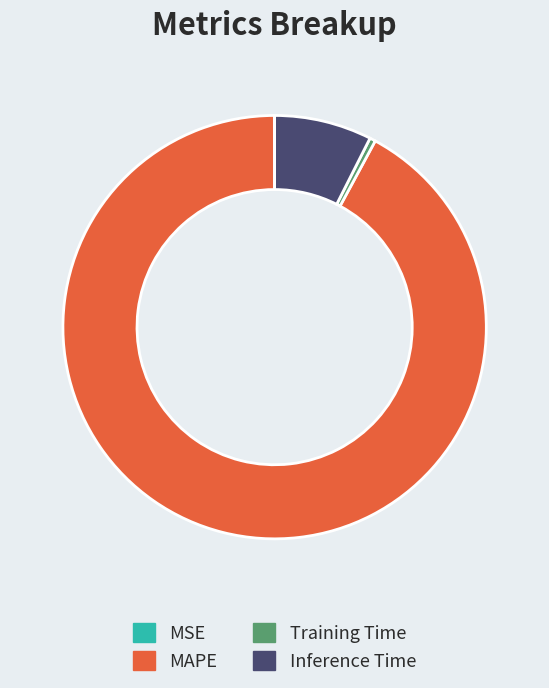

Which has a higher value, Training Time or MAPE?

MAPE